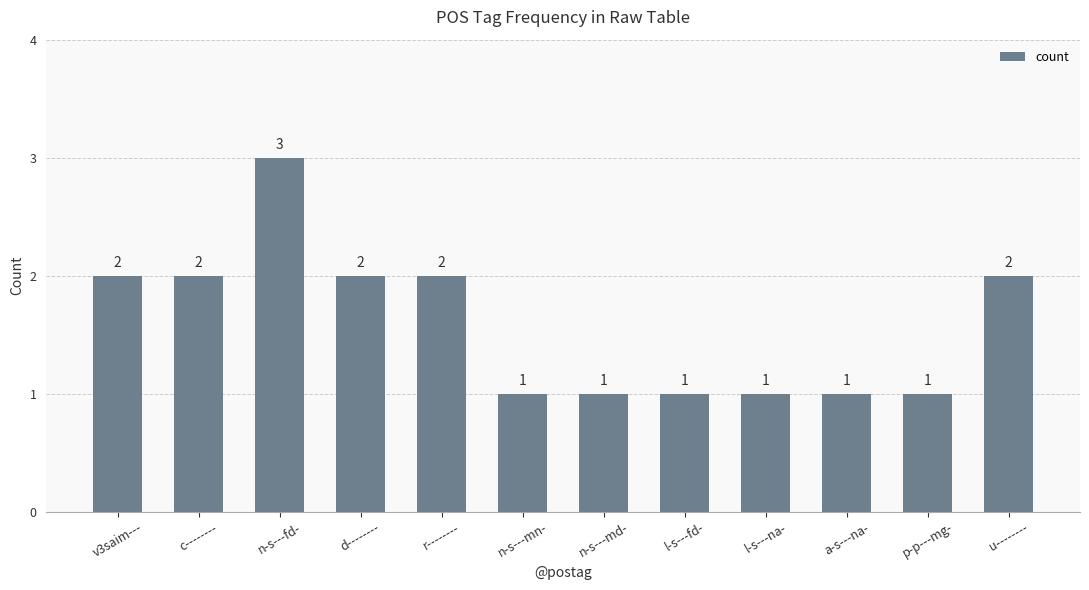

Reading left to right, extract all data points from this chart.

v3saim---=2	c--------=2	n-s---fd-=3	d--------=2	r--------=2	n-s---mn-=1	n-s---md-=1	l-s---fd-=1	l-s---na-=1	a-s---na-=1	p-p---mg-=1	u--------=2